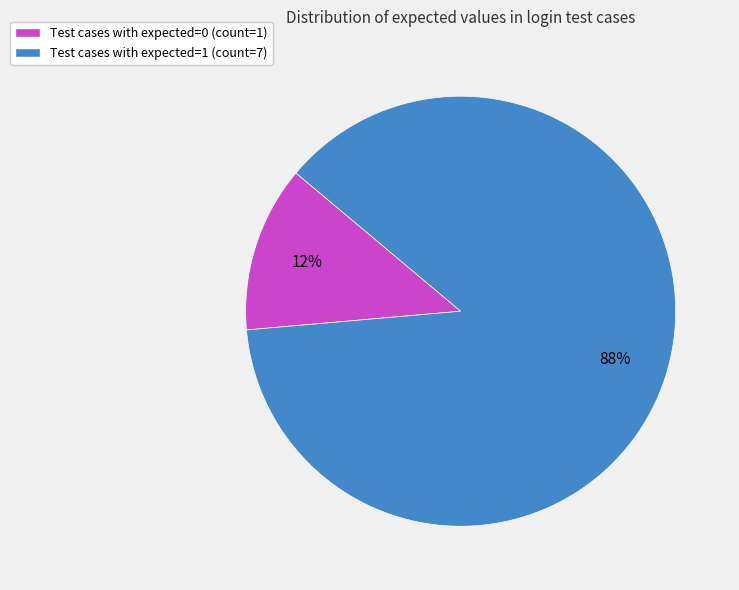

Count the number of slices in the pie.

2